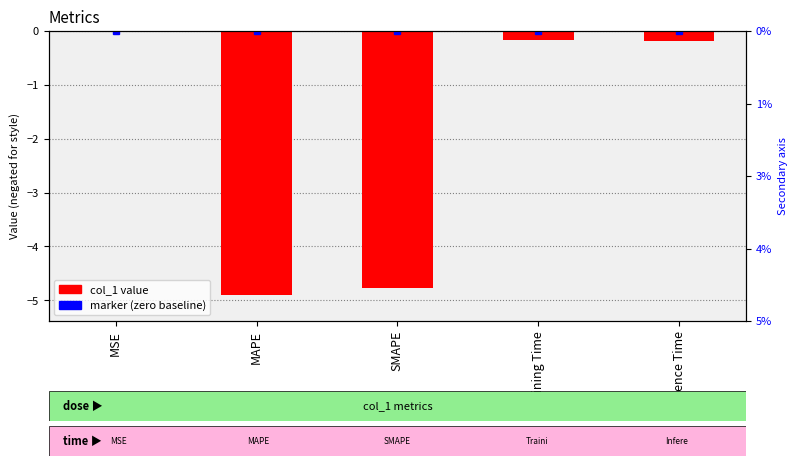

List the labels in order of value, largest first.

MSE, Training Time, Inference Time, SMAPE, MAPE